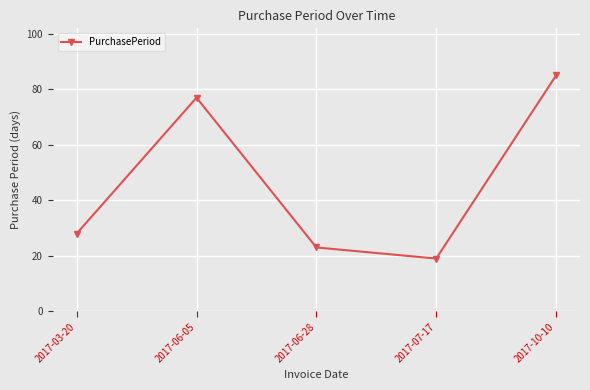

Is it true that the value at 2017-07-17 is 4?

False